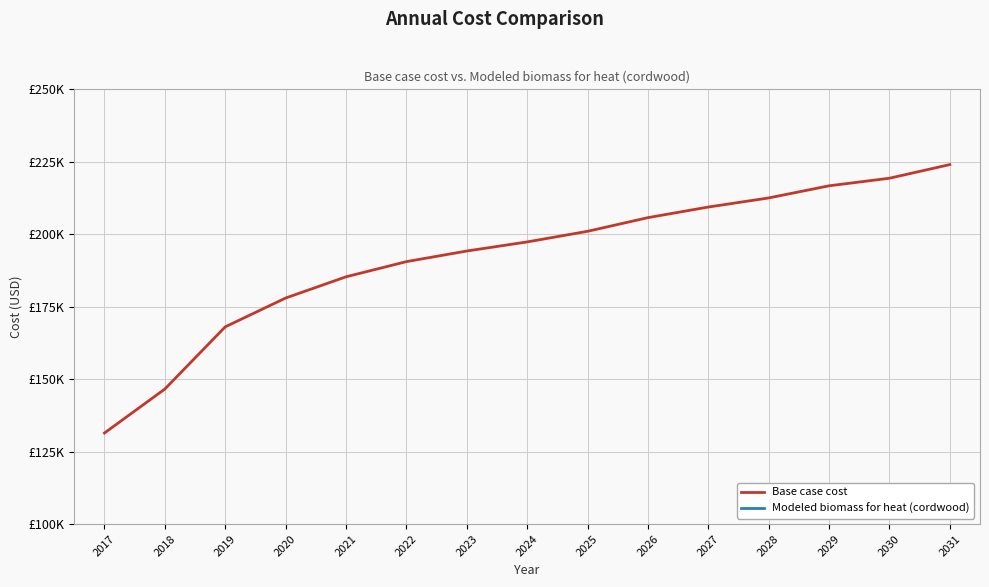

How many categories are shown in the chart?

15